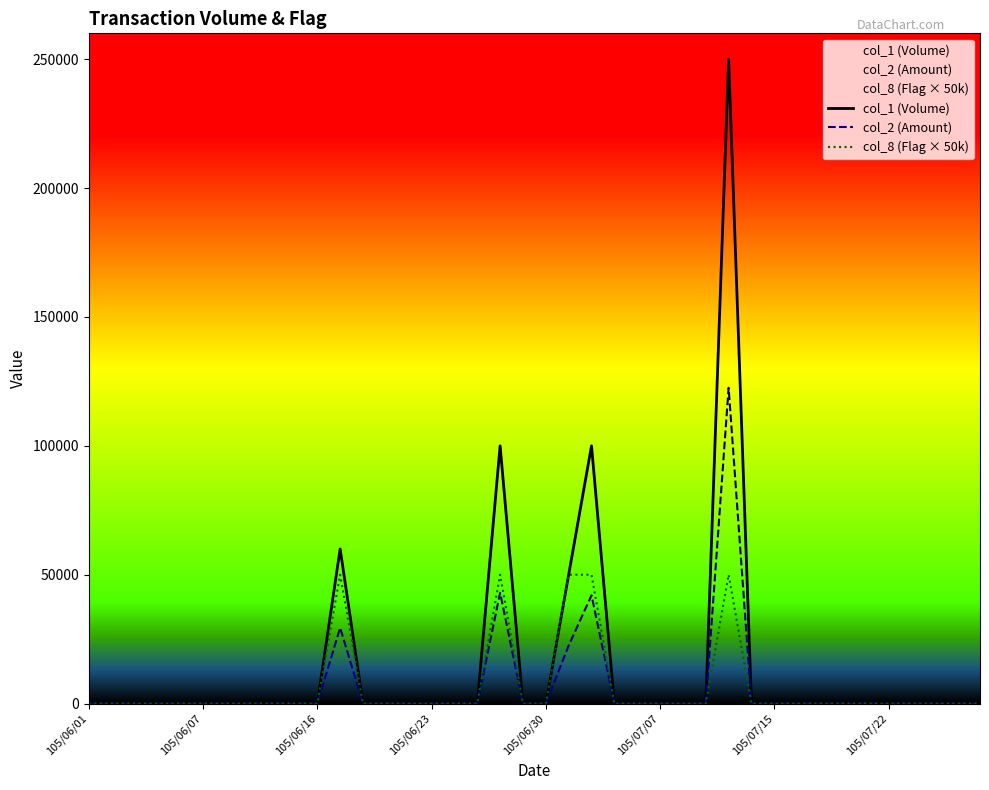

At which label does col_8 (Flag × 50k) reach its peak?

11